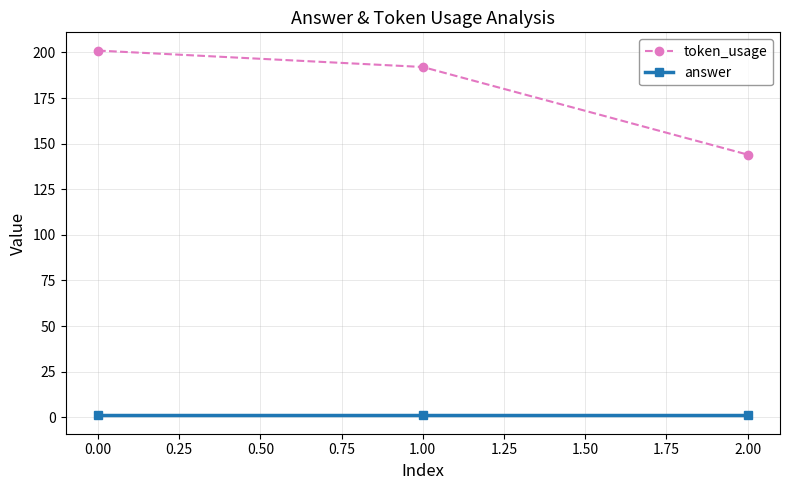

Which series has the widest spread of values?

token_usage